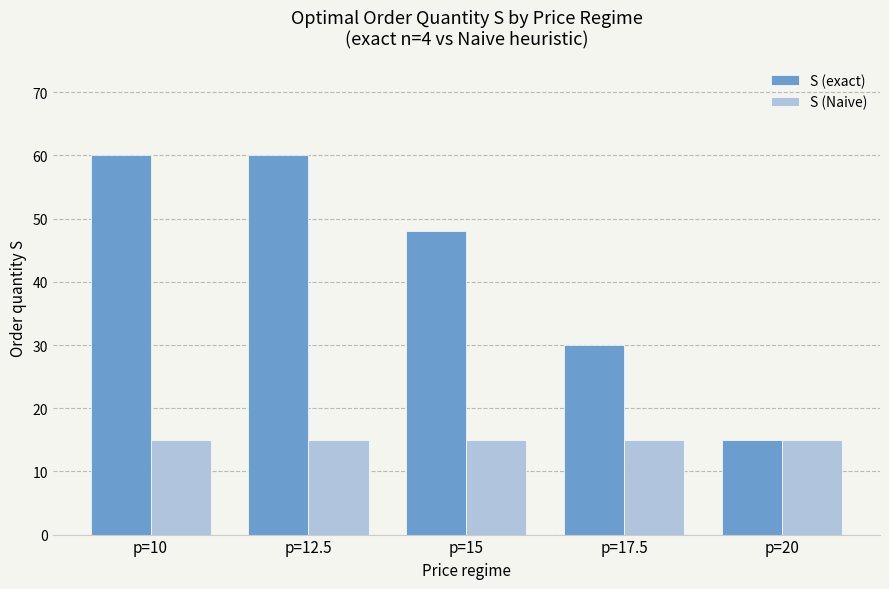

List the series in order of their peak value, highest first.

S (exact), S (Naive)